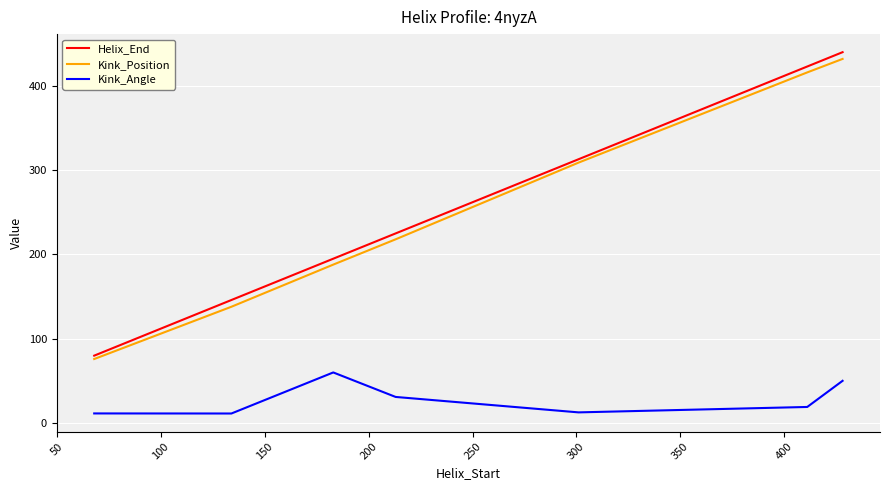

How many categories are shown in the chart?

7